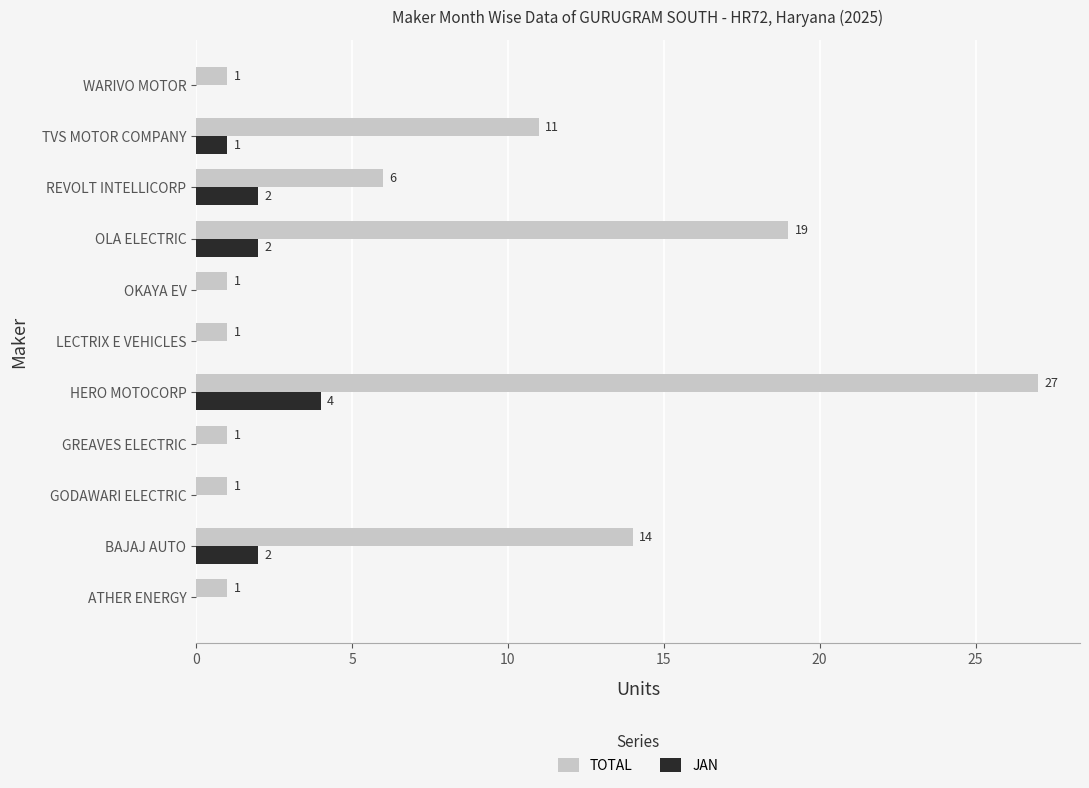

Which category has the highest value across all series?

HERO MOTOCORP